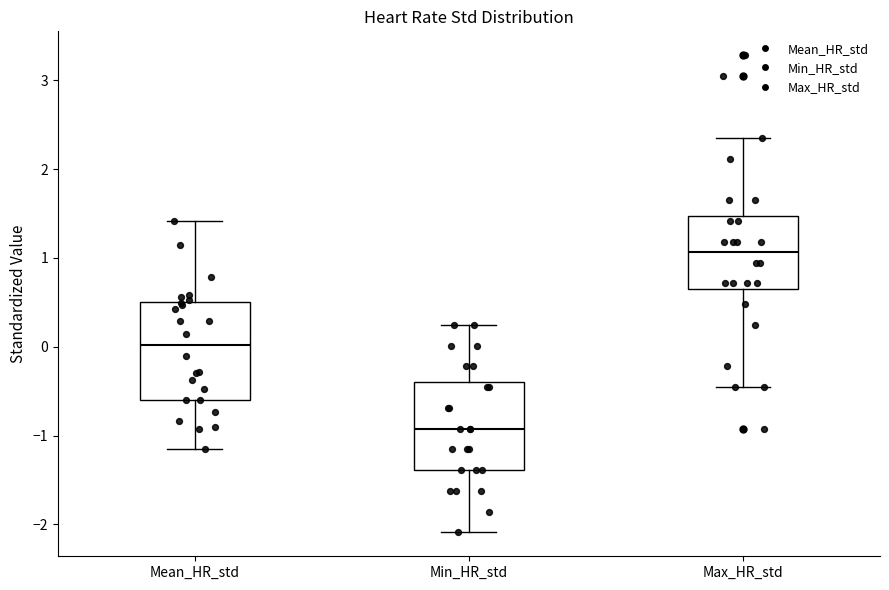

Where is the upper edge of the box for Max_HR_std on the y-axis? The values are not printed on the chart, so give them approximately, as read against the axis.

1.5